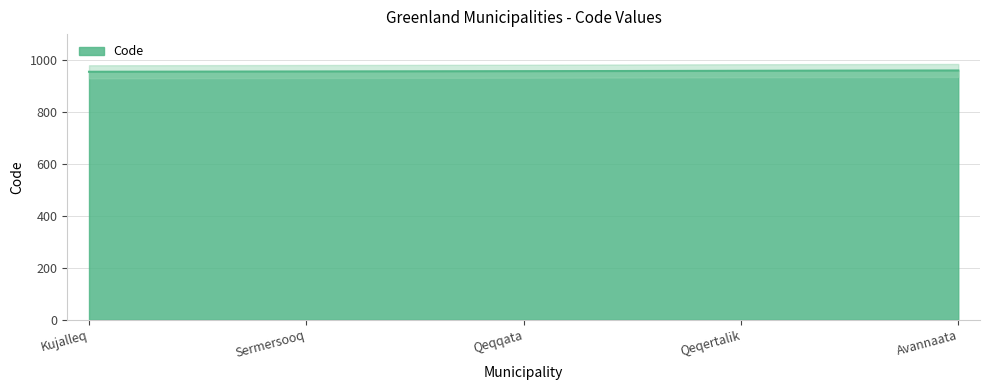

What is the label of the 4th point from the left?

Qeqertalik